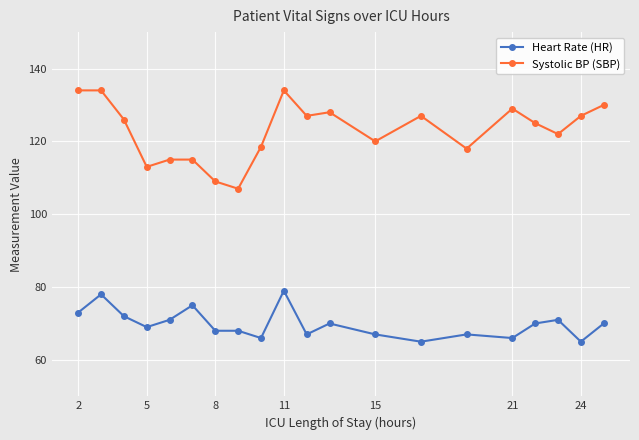

What is the difference between the second highest and second lowest values in the Systolic BP (SBP) series?

25.0